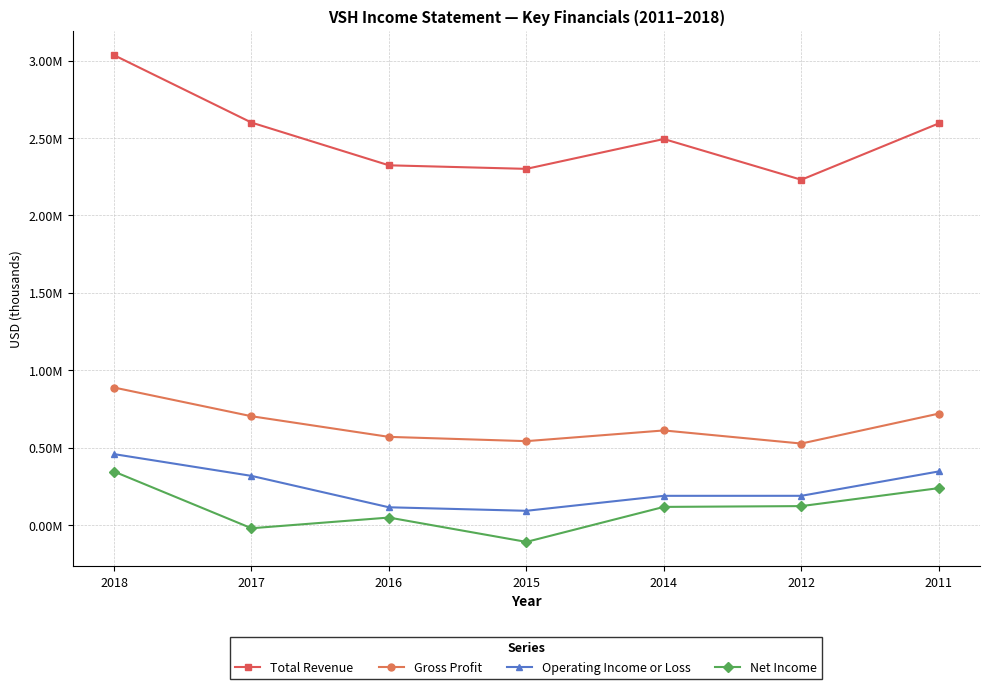

At 2018, list the series in order from largest to smallest.

Total Revenue, Gross Profit, Operating Income or Loss, Net Income